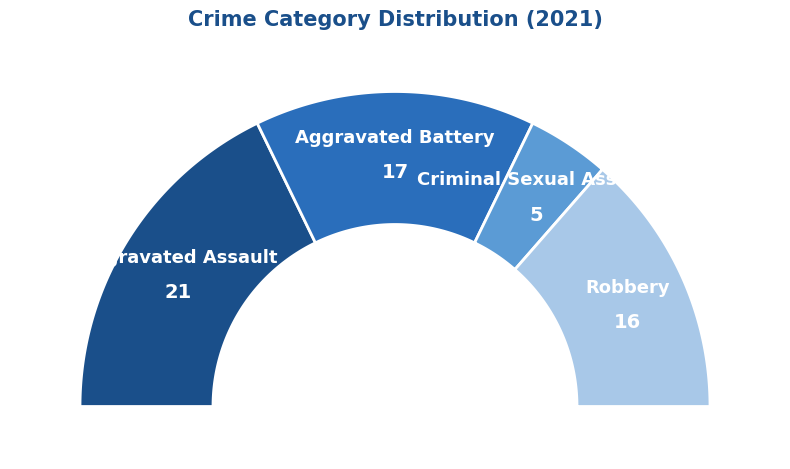

Count the number of slices in the pie.

4